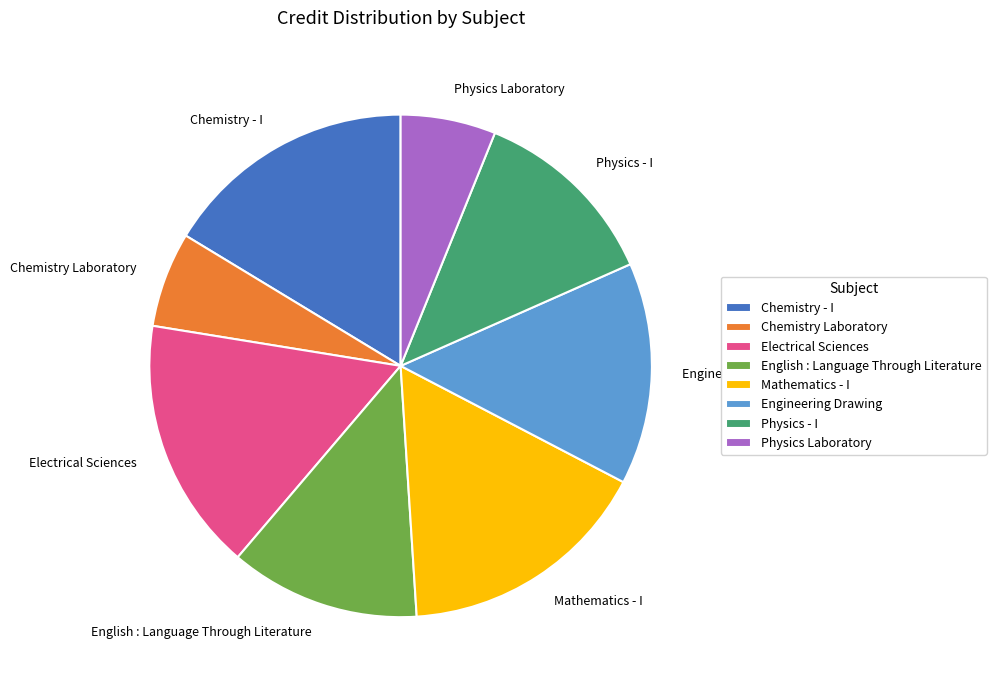

Is it true that Chemistry - I is 22% of the pie?

False